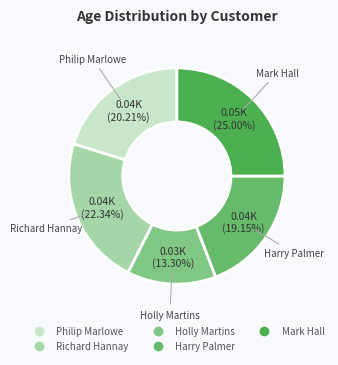

Between Mark Hall and Harry Palmer, which is larger?

Mark Hall